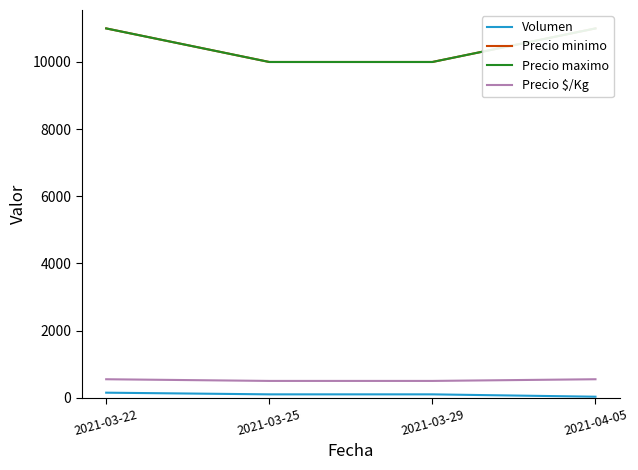

Rank the series at 2021-03-22 from highest to lowest value.

Precio minimo, Precio maximo, Precio $/Kg, Volumen